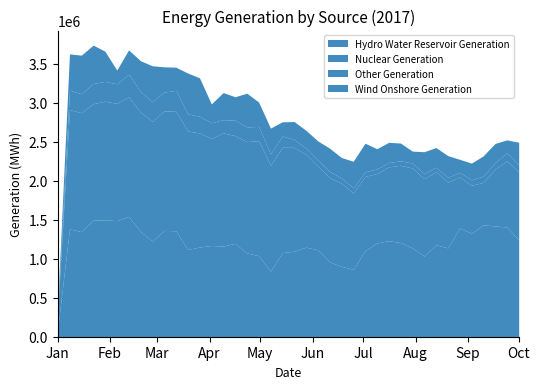

Reading right to left, list all the values displayed in this chart.

Hydro Water Reservoir Generation: 1241662	1407387	1421862	1434986	1327953	1395580	1140316	1179474	1034608	1139427	1208095	1232373	1203515	1103796	863556	904382	958983	1115897	1148943	1097829	1079551	841168	1040307	1074944	1198383	1163108	1170844	1150786	1119217	1358742	1364859	1227687	1349363	1543895	1489923	1499443	1495637	1348430	1383369	101957
Nuclear Generation: 875039	848844	730265	545447	614960	654610	843841	937241	993928	1025515	992174	946753	891520	952566	980149	1065734	1082271	1073107	1190676	1332166	1351465	1359425	1475333	1428346	1382454	1452174	1372040	1464257	1520180	1533311	1533463	1534231	1532736	1534402	1503713	1522383	1494988	1526243	1530794	218157
Other Generation: 86109	103050	83317	81137	69920	59757	60400	58374	63870	63745	56821	57202	58271	59605	65892	66897	80415	78519	79274	101607	144128	144802	183129	187786	196940	169748	202036	214307	219768	269083	240349	252875	265816	290739	251484	255034	258160	241926	249445	28322
Wind Onshore Generation: 292326	166312	244844	259541	214497	166436	279064	252039	281464	152613	227914	257974	259317	367034	341779	262251	297694	245611	229919	229514	182370	331294	312376	433698	301325	348172	242400	492357	524189	297119	324119	461945	393722	311248	176158	386514	492587	496114	465663	61479